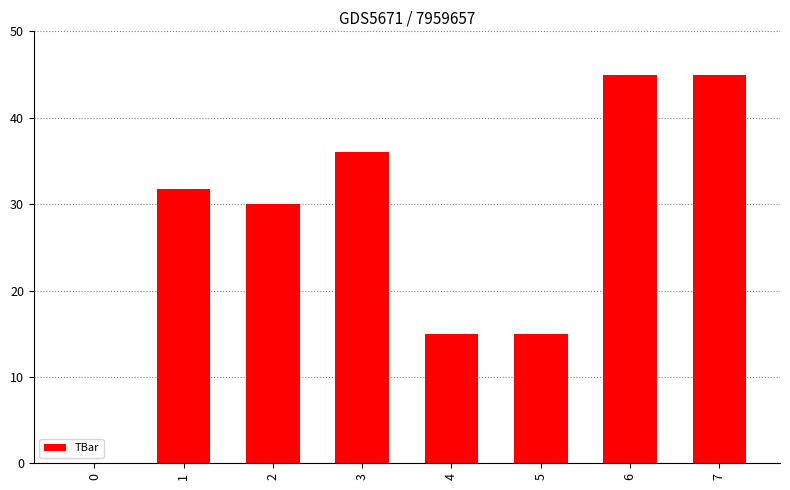

What is the maximum value shown in the chart?

45.0